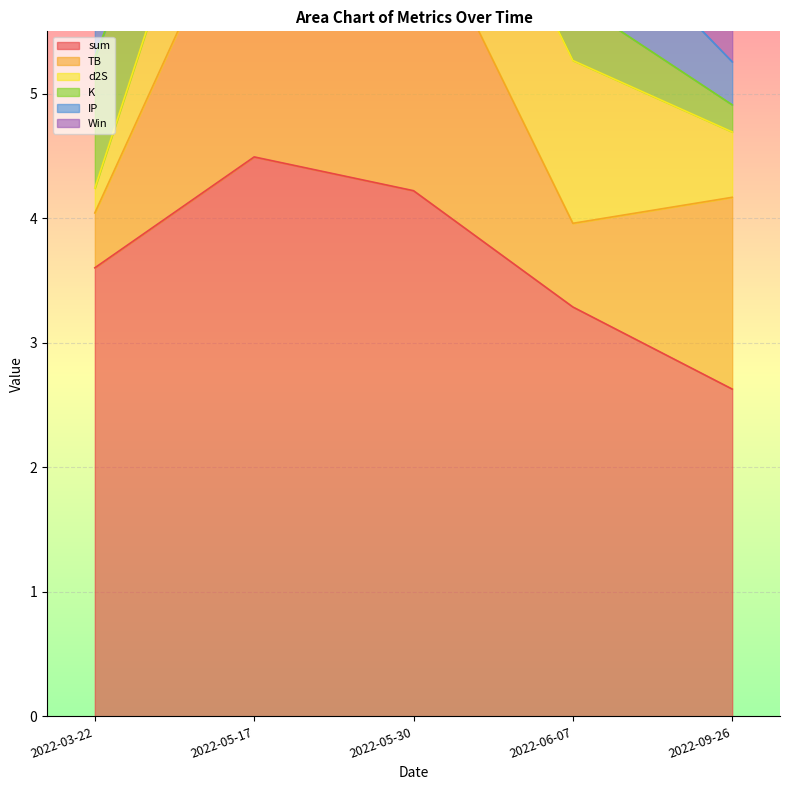

Reading left to right, list all the values displayed in this chart.

sum: 2022-03-22=3.6	2022-05-17=4.5	2022-05-30=4.2	2022-06-07=3.3	2022-09-26=2.6
TB: 2022-03-22=0.4	2022-05-17=2.3	2022-05-30=2.3	2022-06-07=0.7	2022-09-26=1.5
d2S: 2022-03-22=0.2	2022-05-17=1.3	2022-05-30=1.3	2022-06-07=1.3	2022-09-26=0.5
K: 2022-03-22=1.1	2022-05-17=0.5	2022-05-30=0.2	2022-06-07=0.5	2022-09-26=0.2
IP: 2022-03-22=1.9	2022-05-17=0.3	2022-05-30=0.3	2022-06-07=0.8	2022-09-26=0.3
Win: 2022-03-22=1.0	2022-05-17=1.0	2022-05-30=1.0	2022-06-07=0.0	2022-09-26=1.0